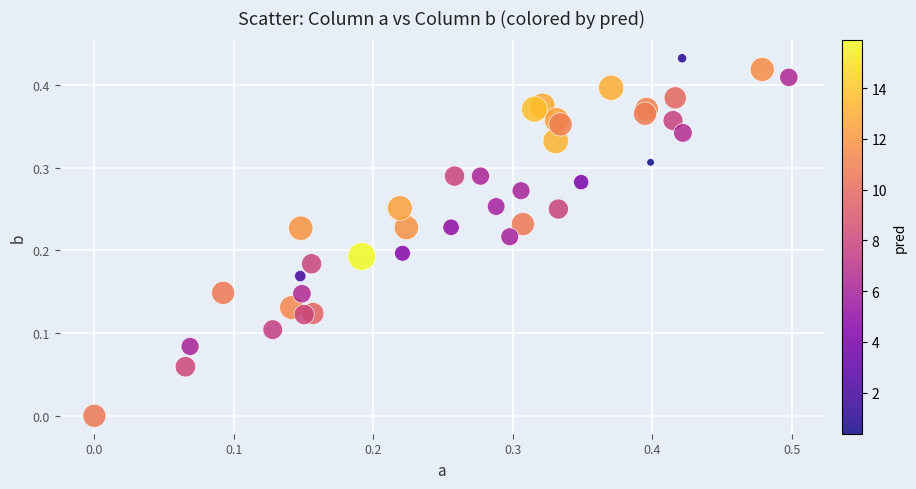

How many data points are displayed?

40